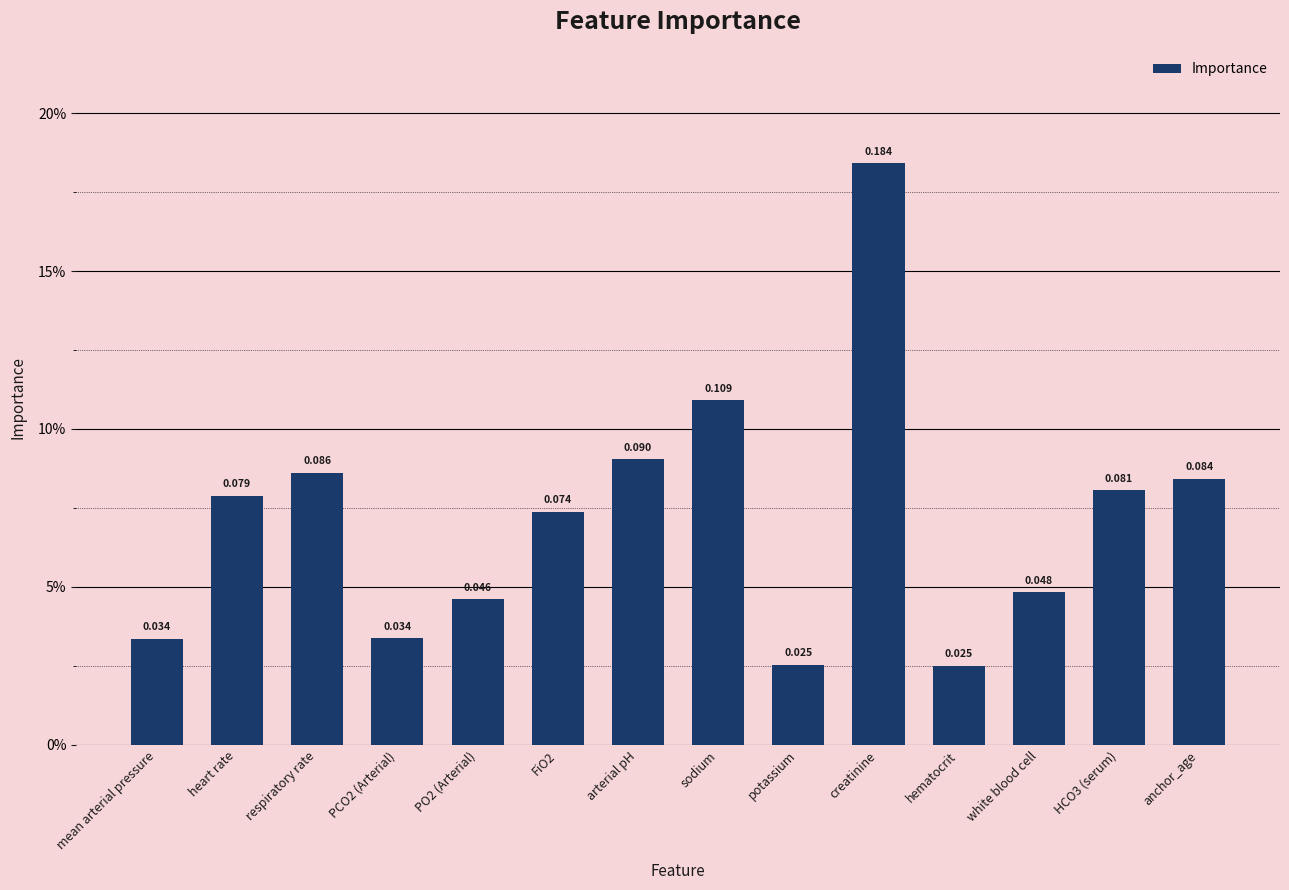

Are the bars horizontal?

No